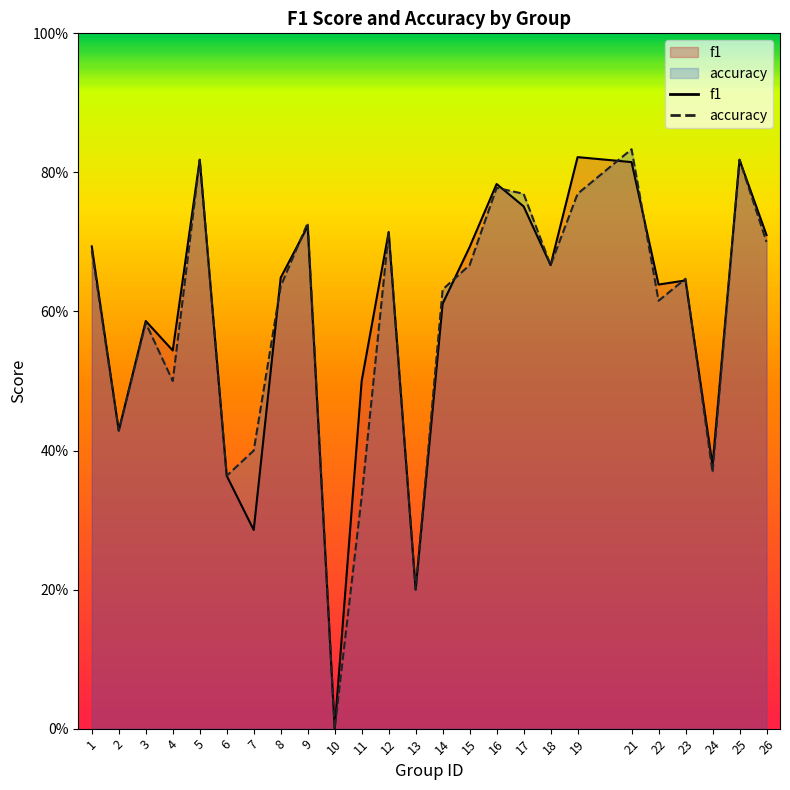

True or false: accuracy has more than 2 interior local peaks.

True